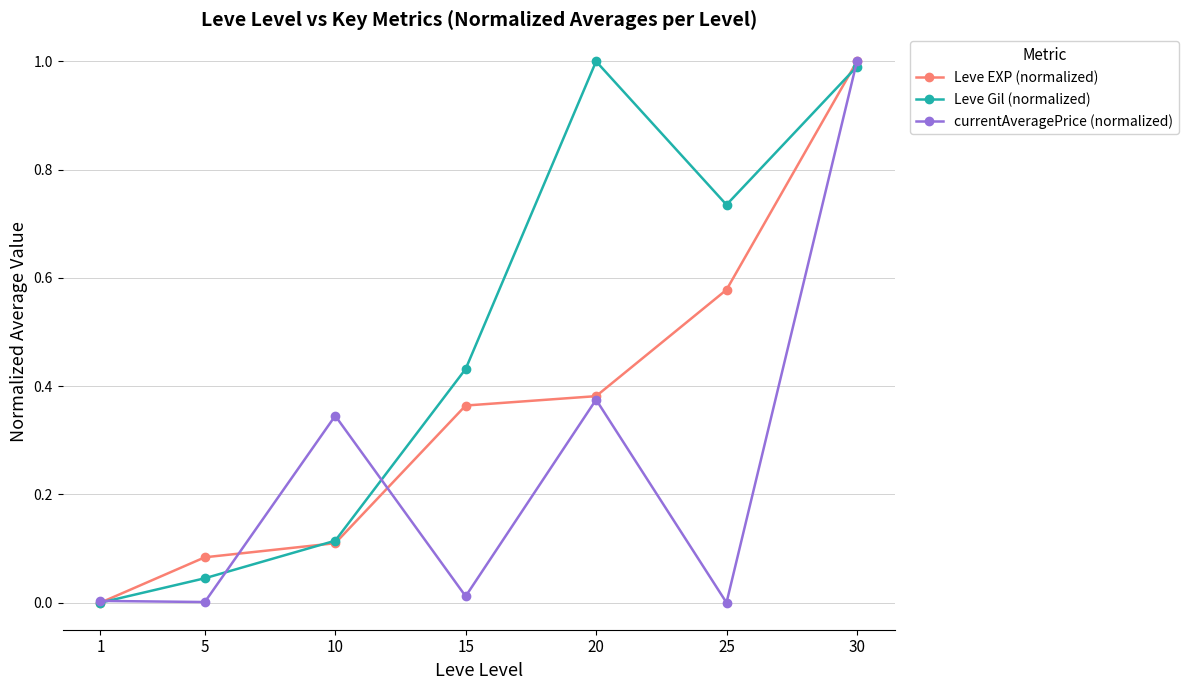

Is it true that currentAveragePrice (normalized) equals 1.0 at 30?

True